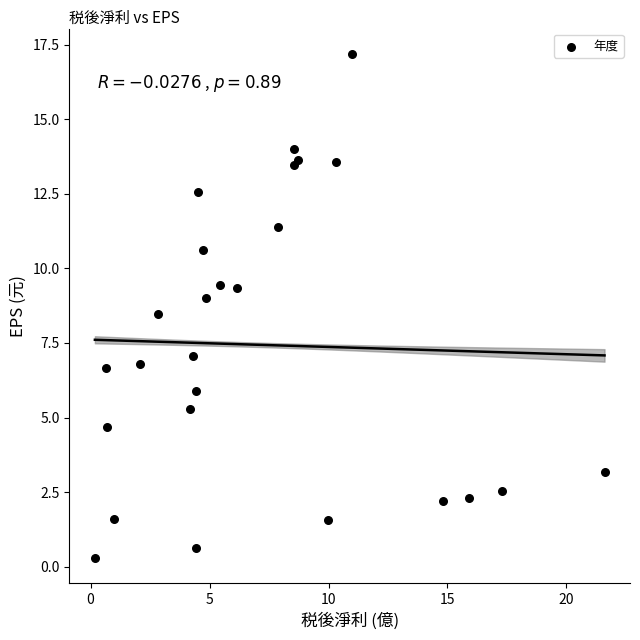

What Y value in the scatter plot is closest to 8?

8.5